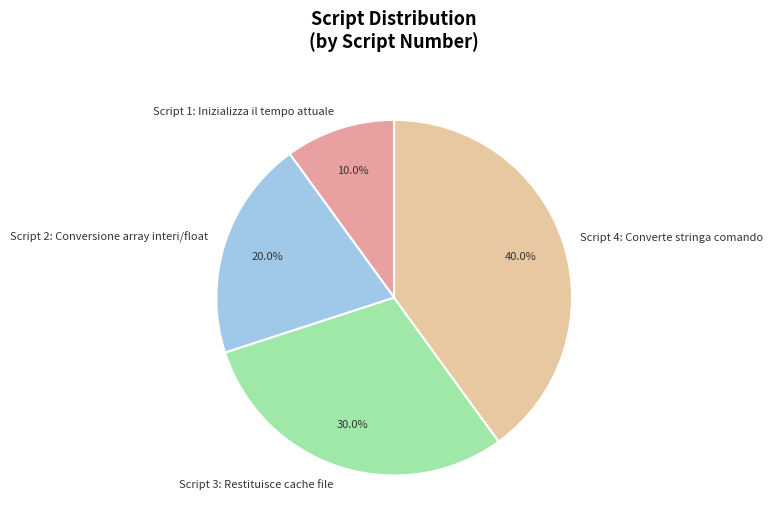

Rank the categories by value from lowest to highest.

Script 1: Inizializza il tempo attuale, Script 2: Conversione array interi/float, Script 3: Restituisce cache file, Script 4: Converte stringa comando